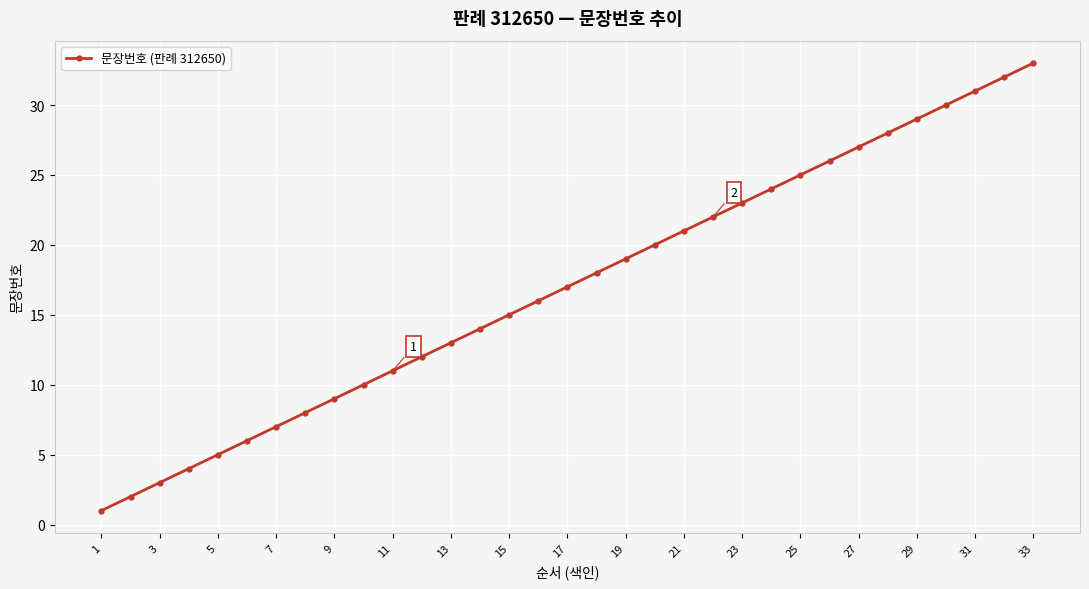

What is the maximum value shown in the chart?

33